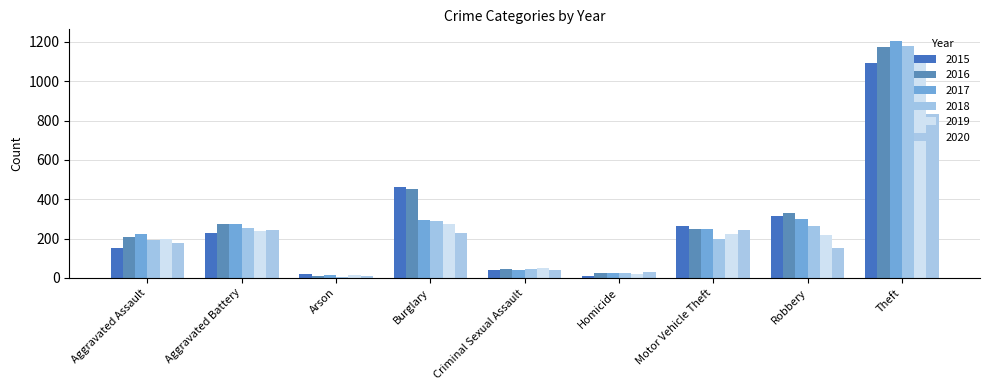

Reading right to left, extract all data points from this chart.

2015: Theft=1091	Robbery=315	Motor Vehicle Theft=264	Homicide=11	Criminal Sexual Assault=40	Burglary=463	Arson=20	Aggravated Battery=227	Aggravated Assault=151
2016: Theft=1176	Robbery=329	Motor Vehicle Theft=246	Homicide=24	Criminal Sexual Assault=47	Burglary=450	Arson=11	Aggravated Battery=273	Aggravated Assault=207
2017: Theft=1204	Robbery=297	Motor Vehicle Theft=249	Homicide=27	Criminal Sexual Assault=39	Burglary=295	Arson=12	Aggravated Battery=272	Aggravated Assault=223
2018: Theft=1180	Robbery=265	Motor Vehicle Theft=199	Homicide=23	Criminal Sexual Assault=44	Burglary=288	Arson=6	Aggravated Battery=256	Aggravated Assault=190
2019: Theft=1135	Robbery=220	Motor Vehicle Theft=222	Homicide=18	Criminal Sexual Assault=48	Burglary=275	Arson=13	Aggravated Battery=240	Aggravated Assault=197
2020: Theft=836	Robbery=152	Motor Vehicle Theft=245	Homicide=31	Criminal Sexual Assault=38	Burglary=229	Arson=9	Aggravated Battery=244	Aggravated Assault=175